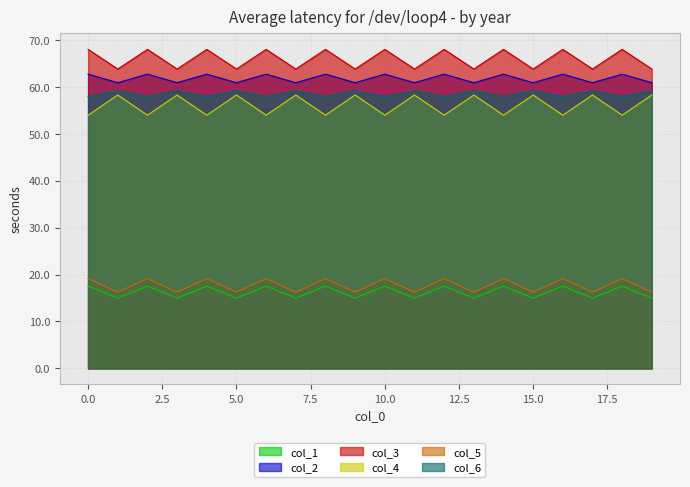

What is the difference between the maximum and minimum values in the col_4 series?

4.3